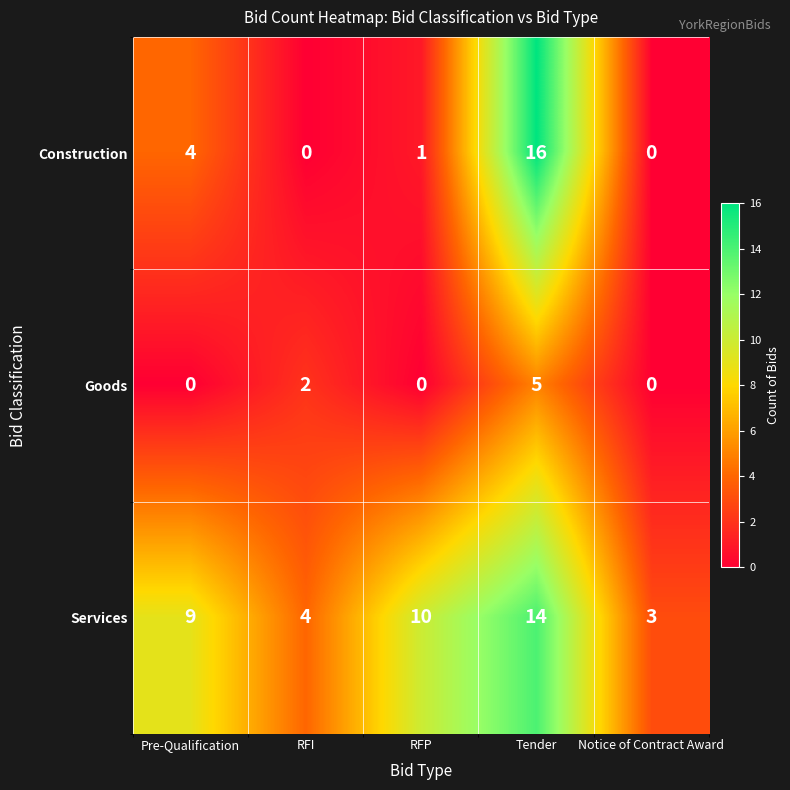

Between RFP and Tender, which series saw the biggest shift?

Construction